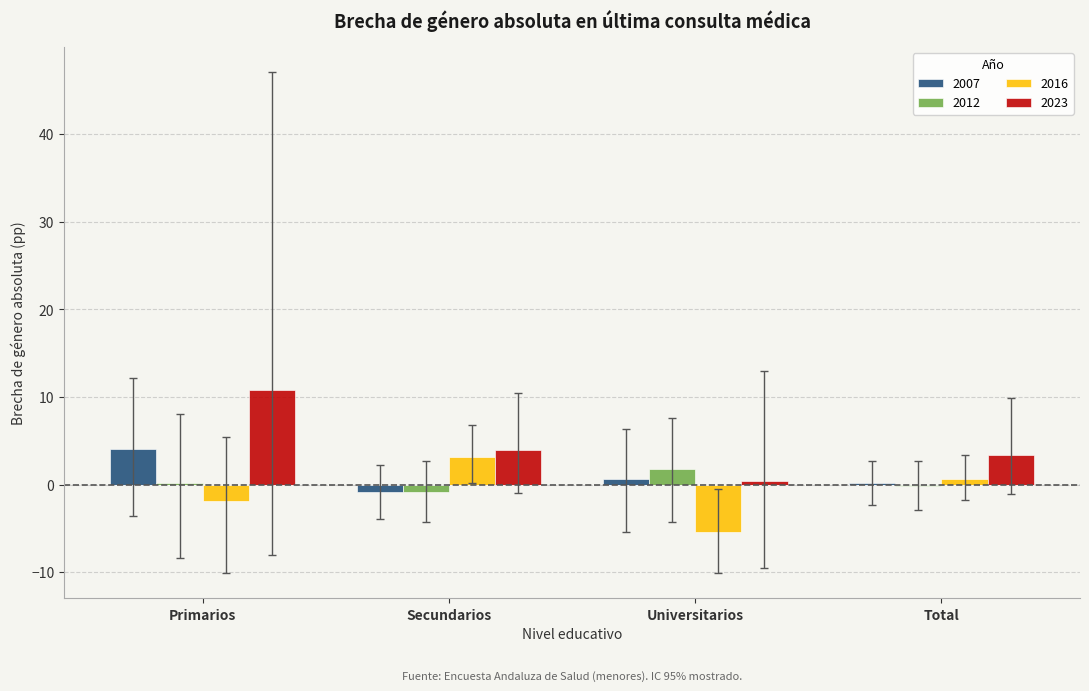

Which series has the widest spread of values?

2023